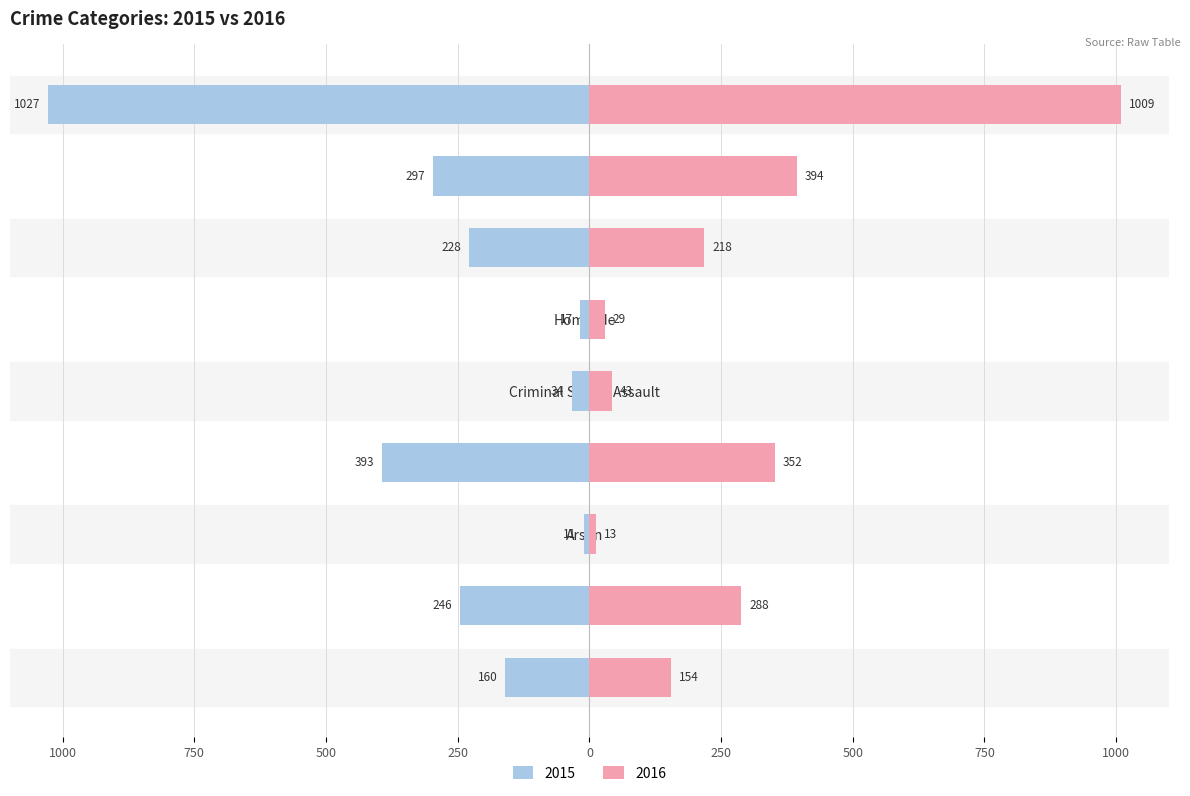

What is the value of the 2015 bar at the 9th from the left?

-1027